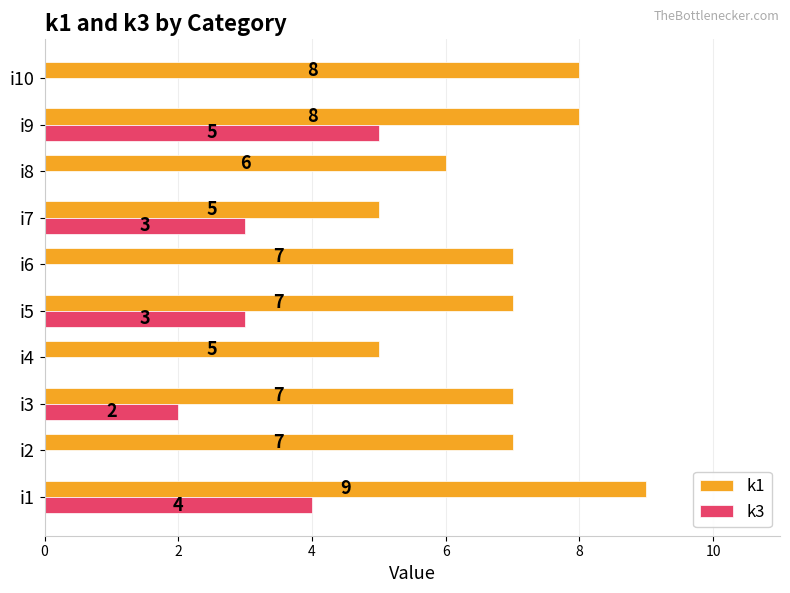

What is the sum of the k1 values at i5 and i6?

14